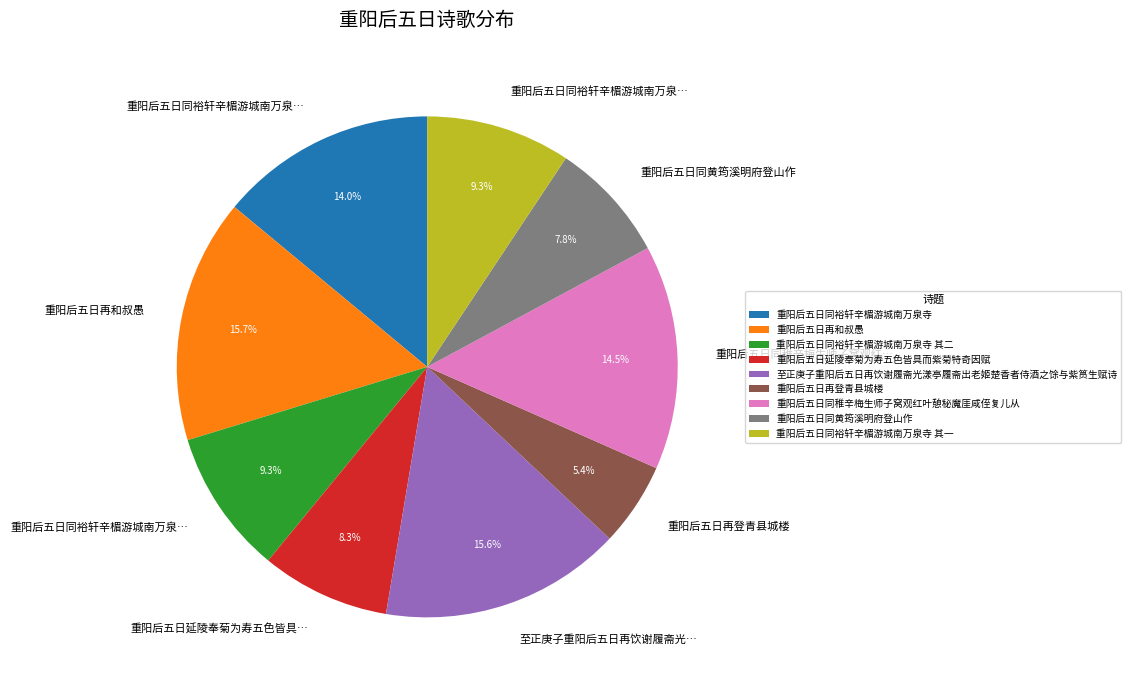

What percentage is the 重阳后五日同裕轩辛楣游城南万泉寺 其一 slice, to the nearest percent?

9%